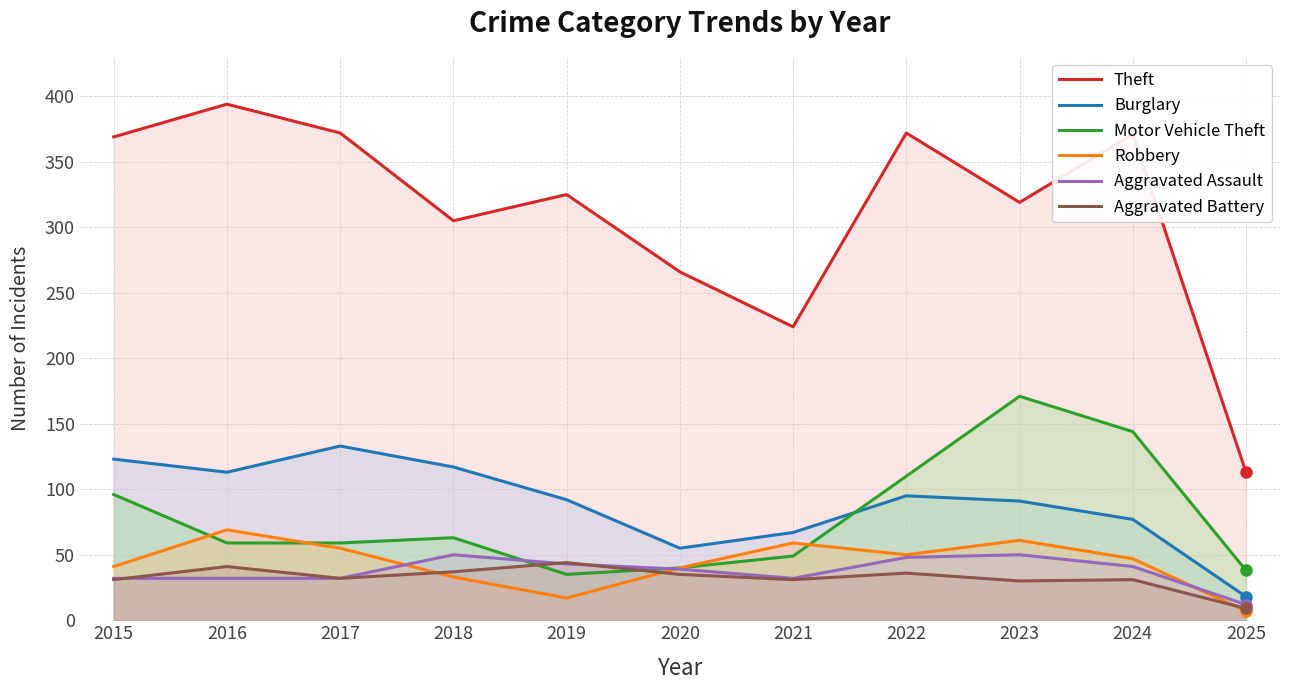

Which label corresponds to the smallest value in the chart?

2025